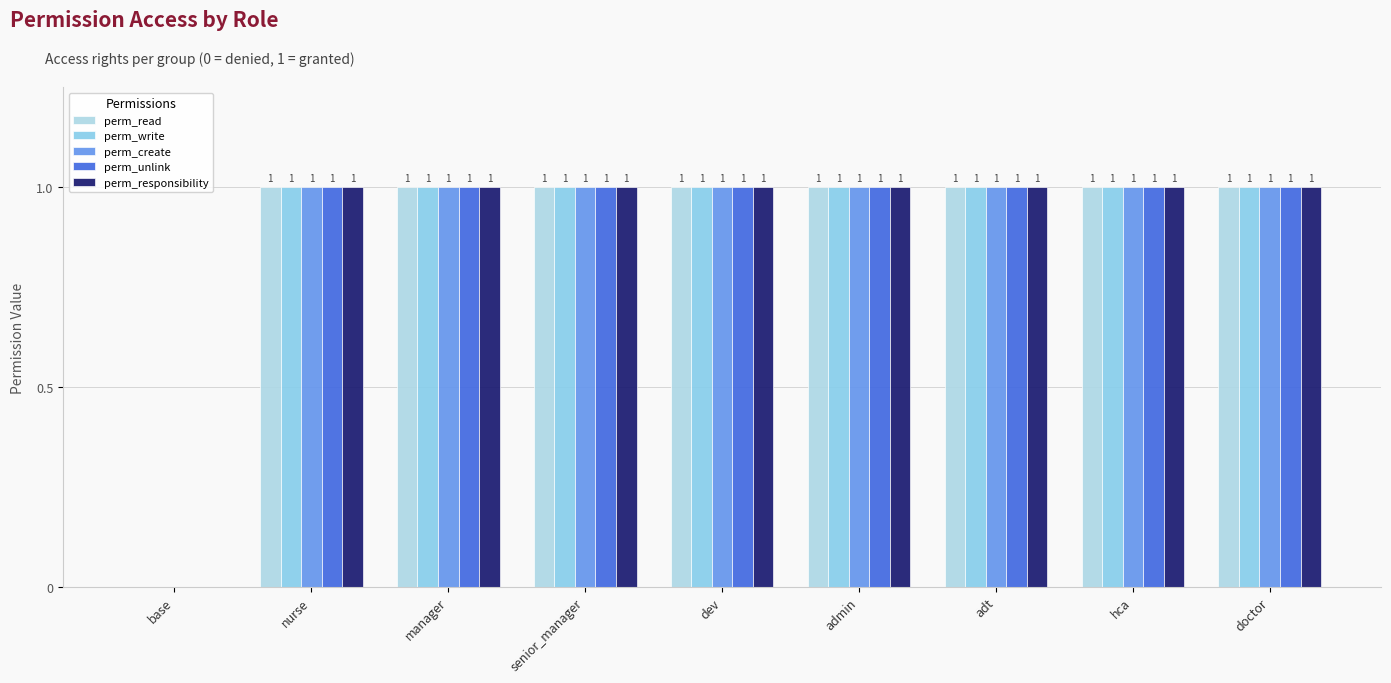

What is the greatest value displayed?

1